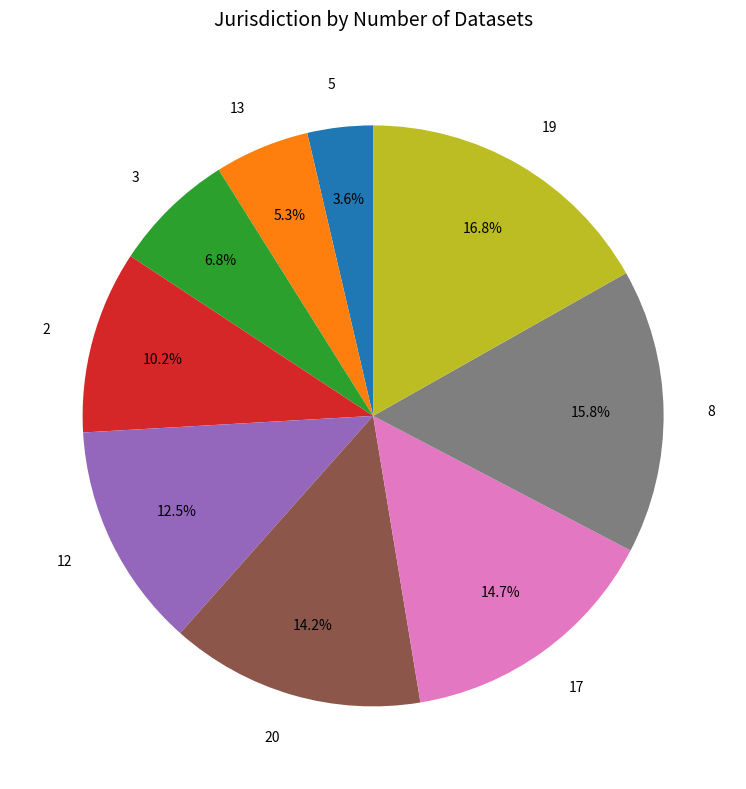

Count the number of slices in the pie.

9